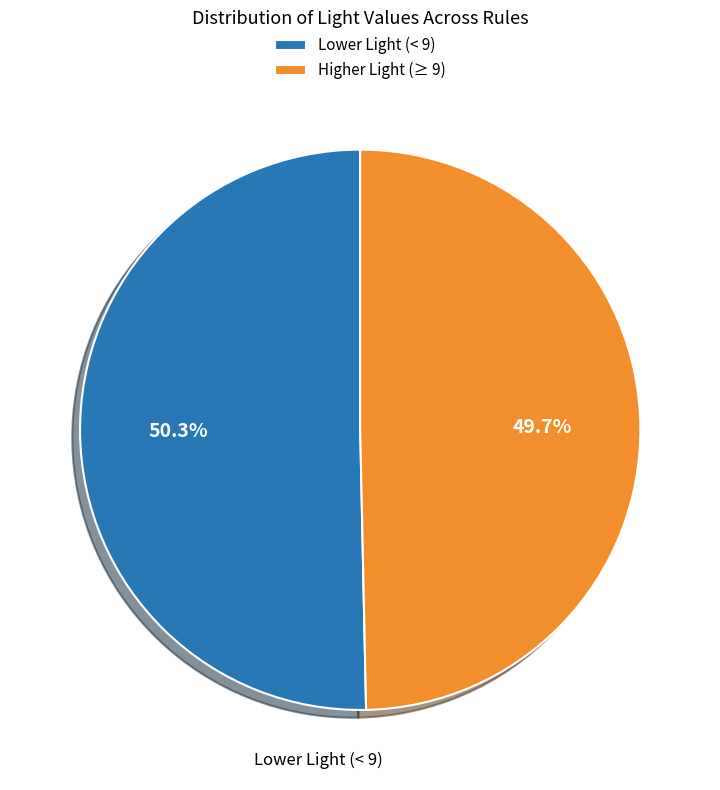

Which category has the biggest portion of the pie?

Lower Light (< 9)